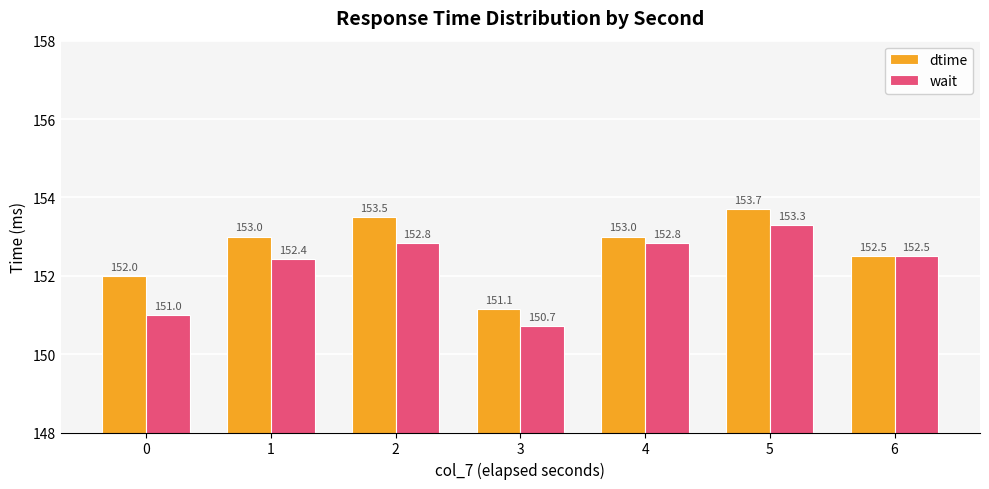

List the series in order of their overall mean, highest first.

dtime, wait